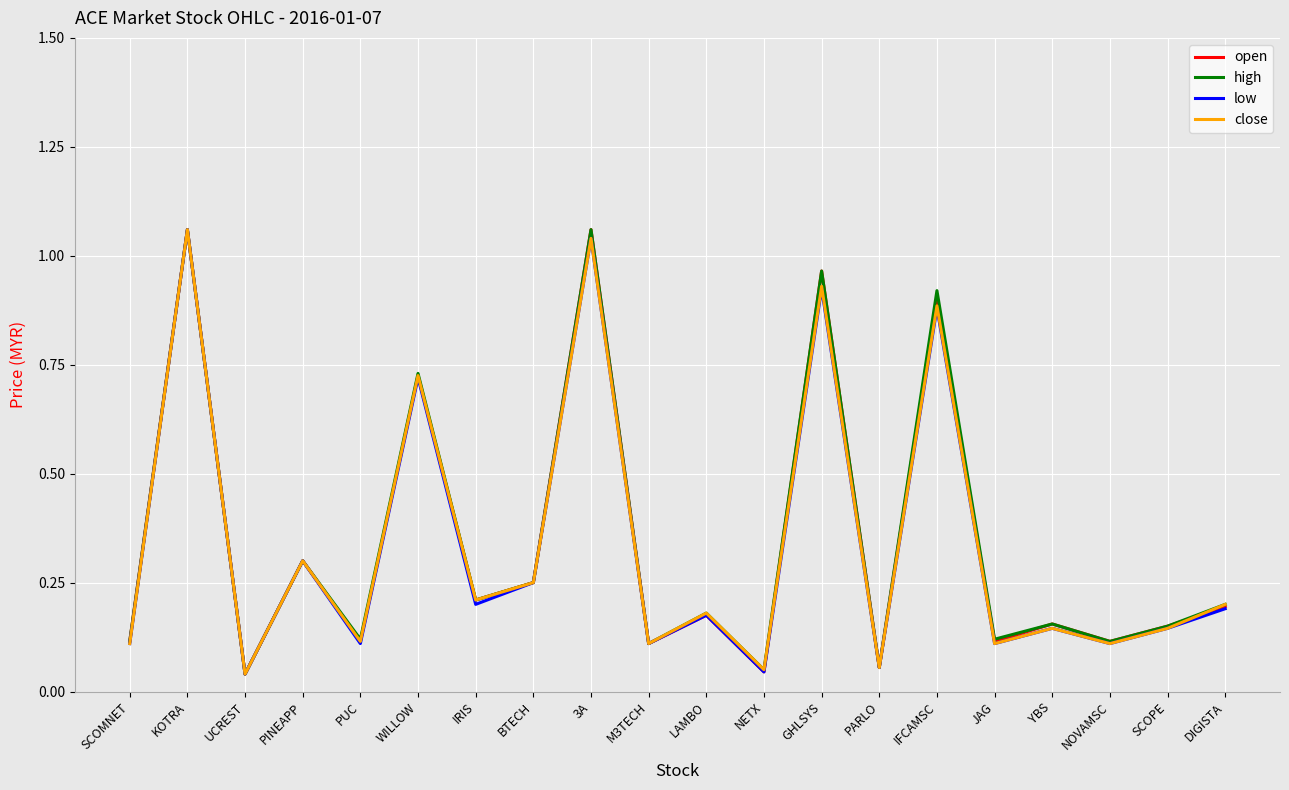

What is the total value across all series at PINEAPP?

1.2